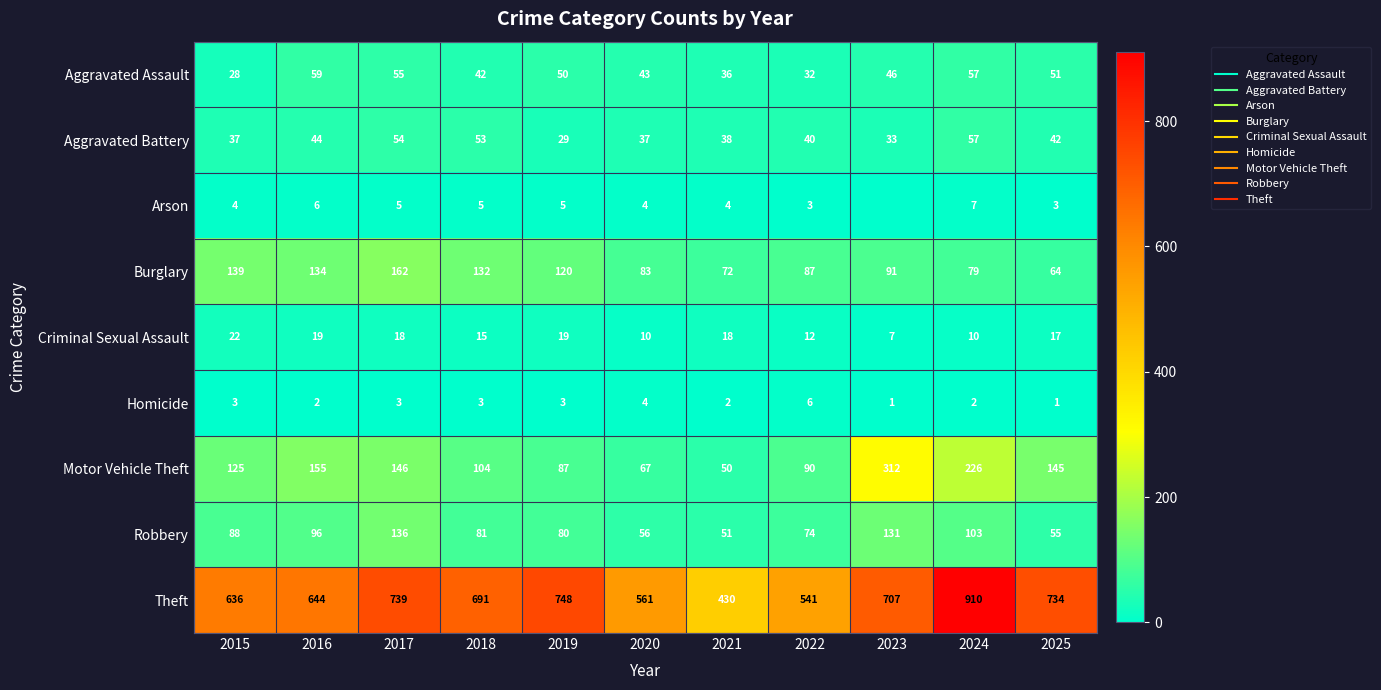

At which label does Theft first exceed 691?

2017